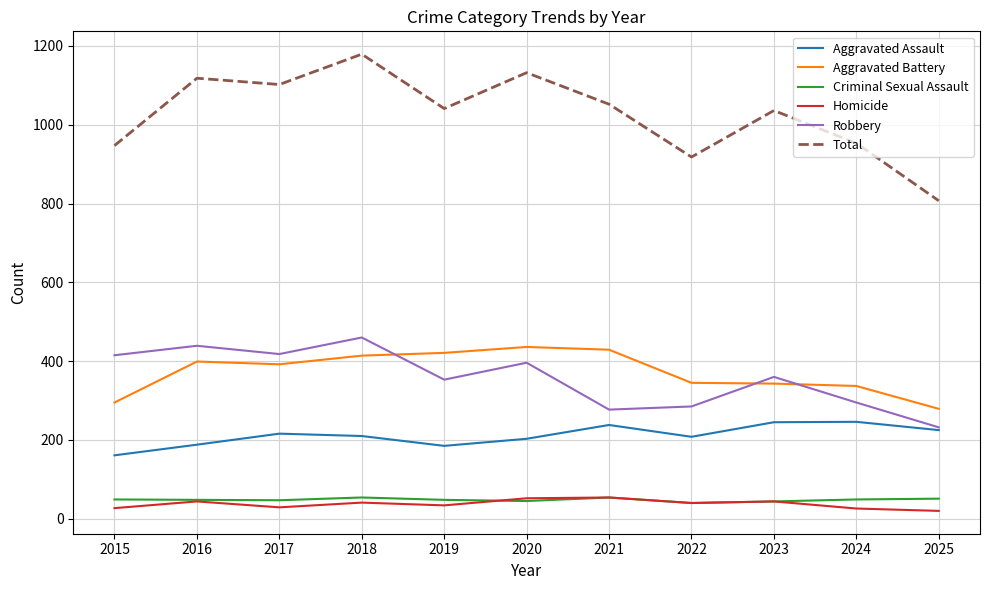

In Robbery, how many points are higher than both neighbors (excluding endpoints)?

4